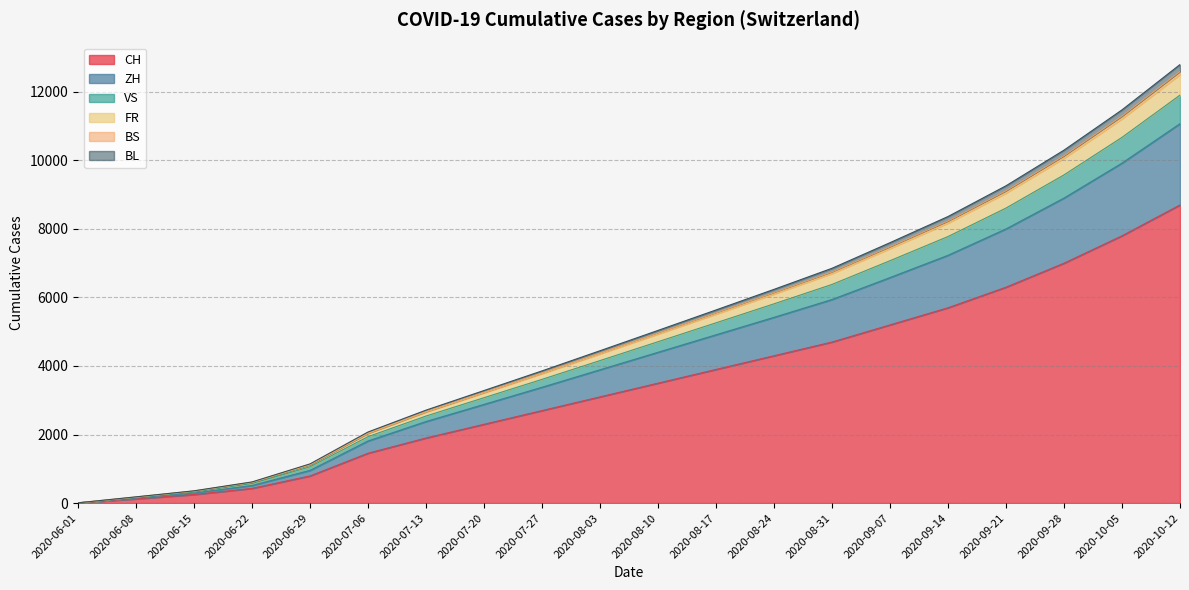

What is the sum of the CH values at 2020-09-14 and 2020-06-29?

6493